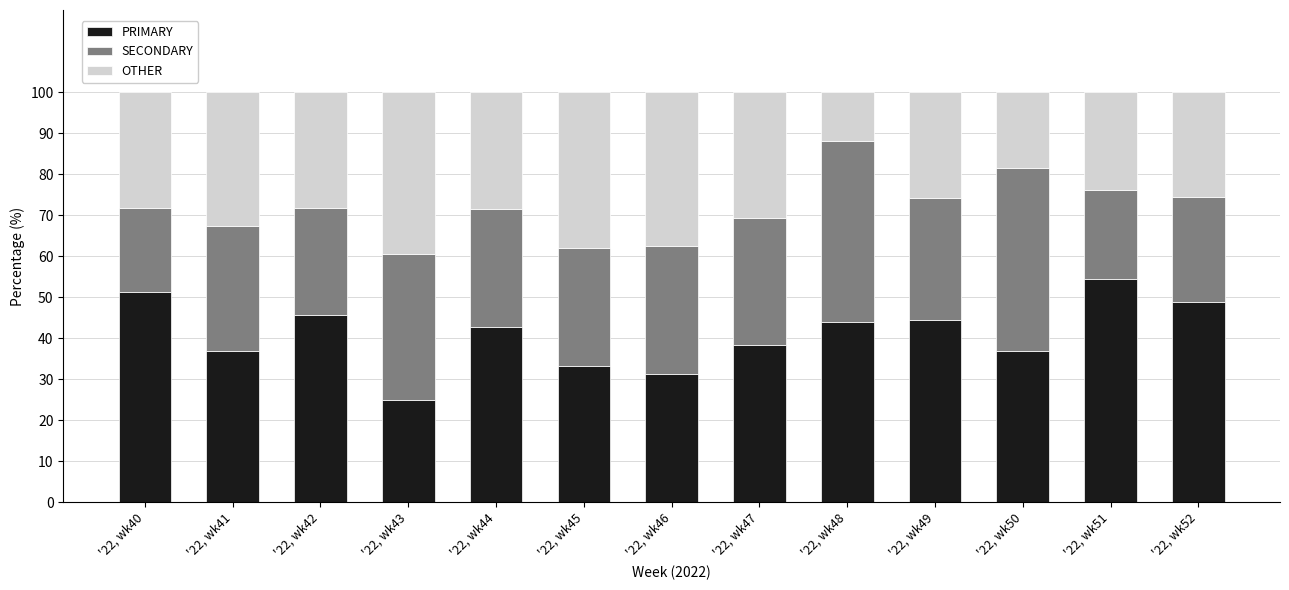

What is the difference between the maximum and minimum values in the PRIMARY series?

29.3